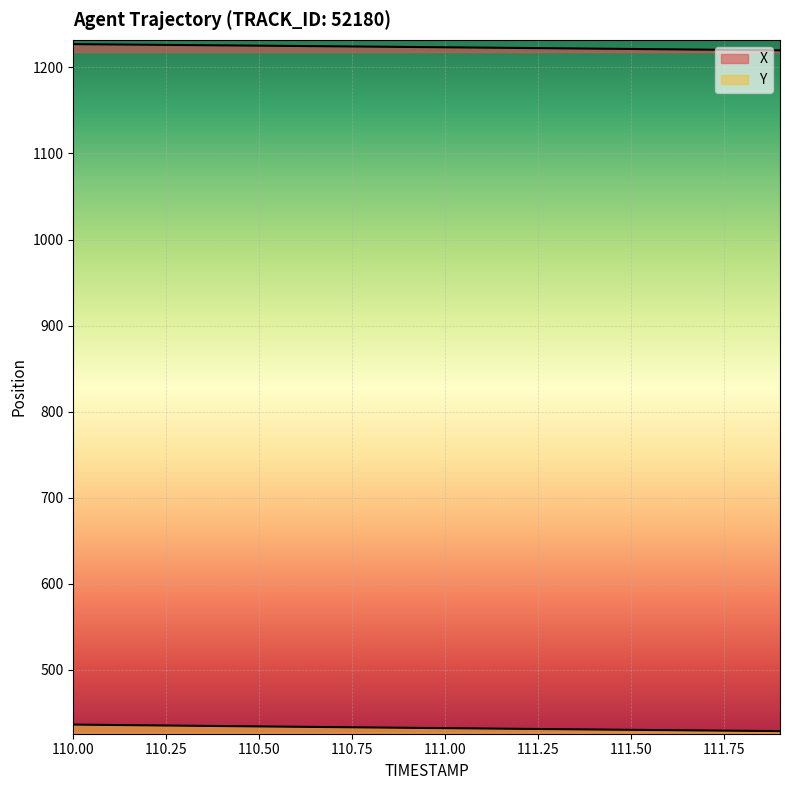

Reading left to right, transcribe all the data shown in this chart.

X: 110.0=1227.0	110.1=1226.7	110.2=1226.3	110.3=1226.0	110.4=1225.6	110.5=1225.2	110.6=1224.9	110.7=1224.5	110.8=1224.1	110.9=1223.7	111.0=1223.3	111.1=1223.0	111.2=1222.6	111.3=1222.2	111.4=1221.8	111.5=1221.4	111.6=1221.0	111.7=1220.6	111.8=1220.2	111.9=1219.8
Y: 110.0=436.4	110.1=436.0	110.2=435.6	110.3=435.2	110.4=434.7	110.5=434.3	110.6=433.9	110.7=433.5	110.8=433.1	110.9=432.7	111.0=432.3	111.1=431.9	111.2=431.5	111.3=431.1	111.4=430.8	111.5=430.4	111.6=430.0	111.7=429.6	111.8=429.2	111.9=428.9